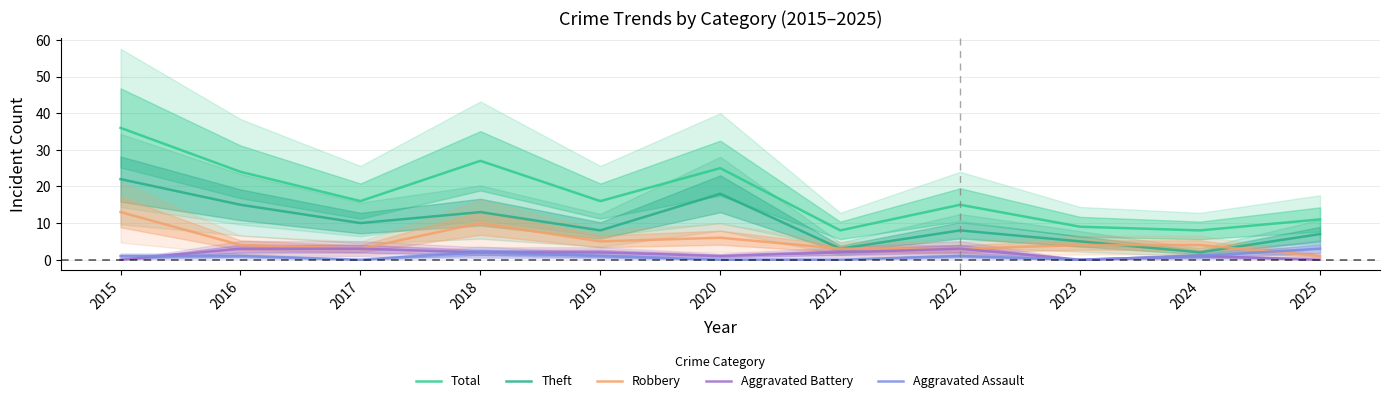

List the series in order of their peak value, highest first.

Total, Theft, Robbery, Aggravated Battery, Aggravated Assault